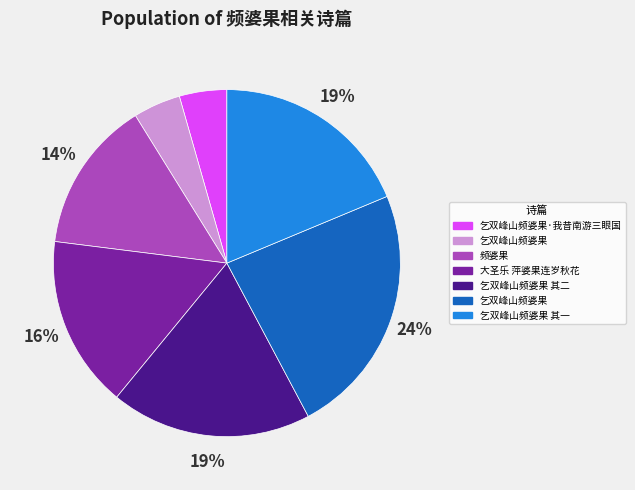

To the nearest percent, what is the average slice percentage?

14%